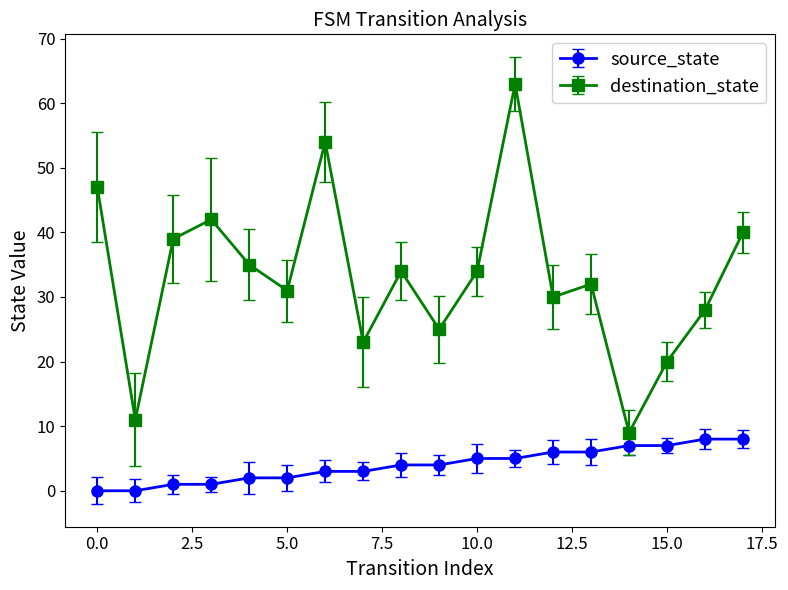

List the series in order of their overall mean, lowest first.

source_state, destination_state